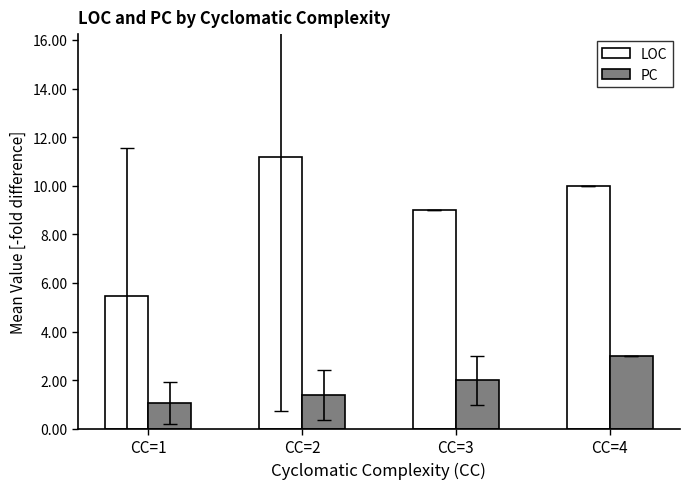

What is the difference between the highest and lowest values at CC=2?

9.8